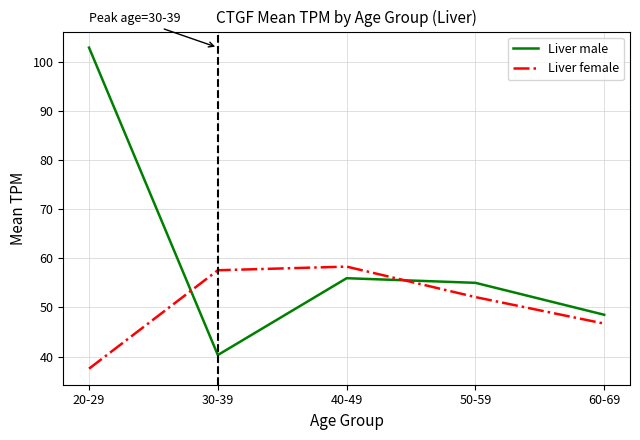

Which series has the largest total across all categories?

Liver male